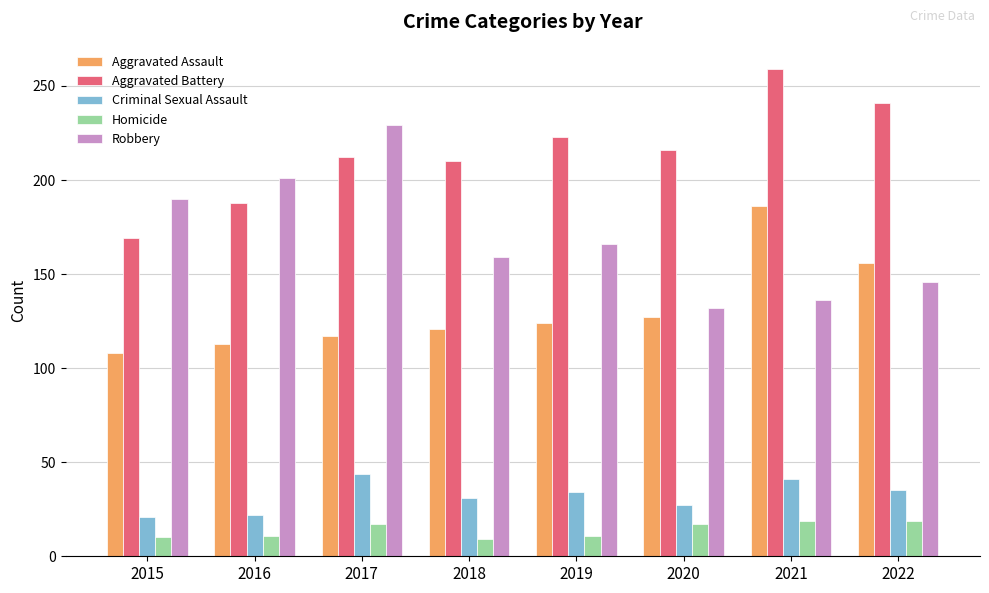

What is the maximum value for Aggravated Assault?

186